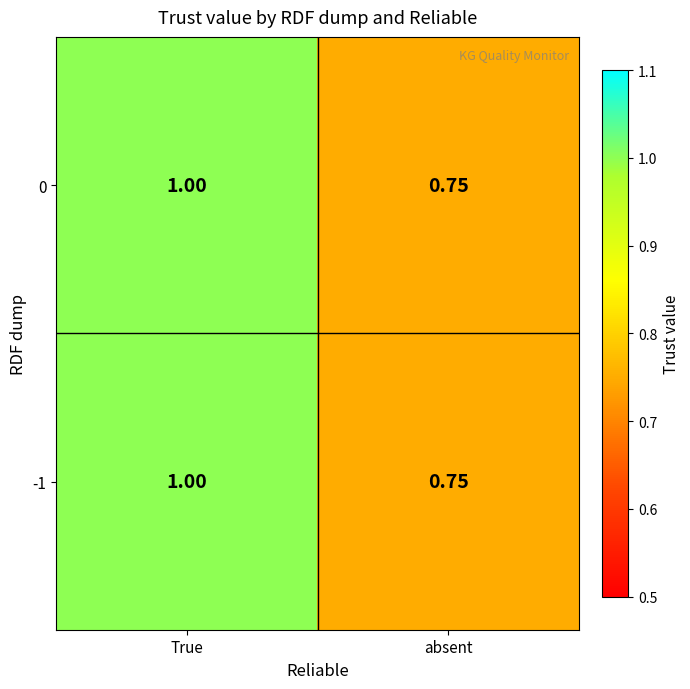

What is the total value across all series at True?

2.0